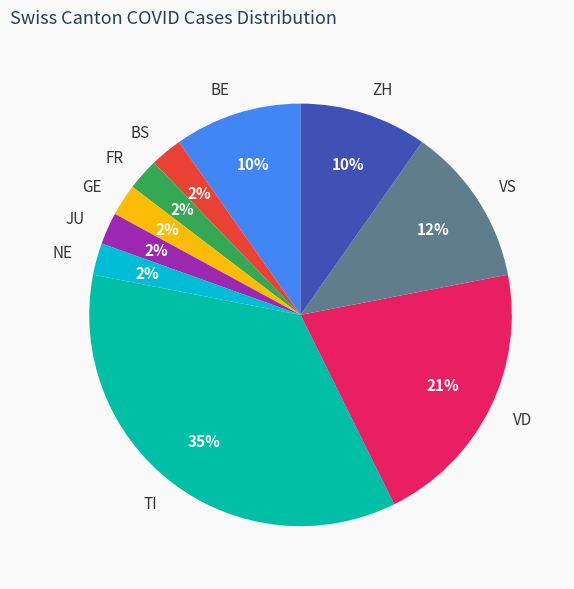

Which category has the biggest portion of the pie?

TI